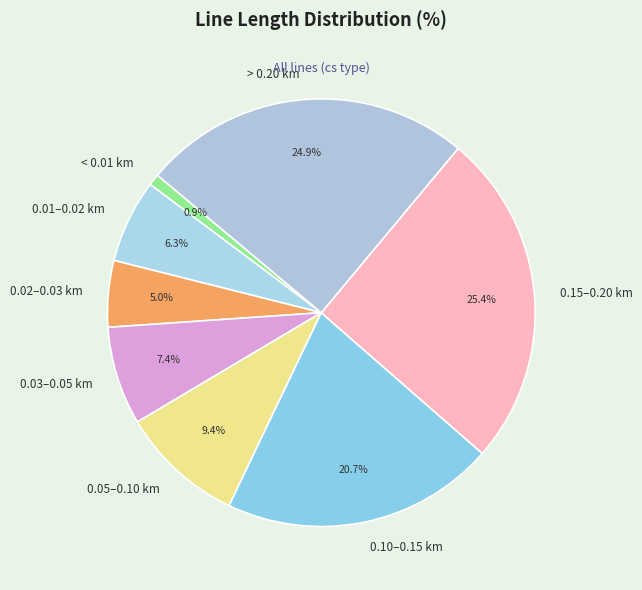

Count the number of slices in the pie.

8